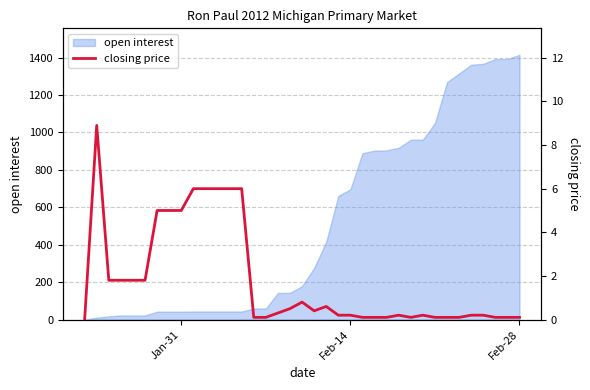

What is the highest value of the open interest series?

1415